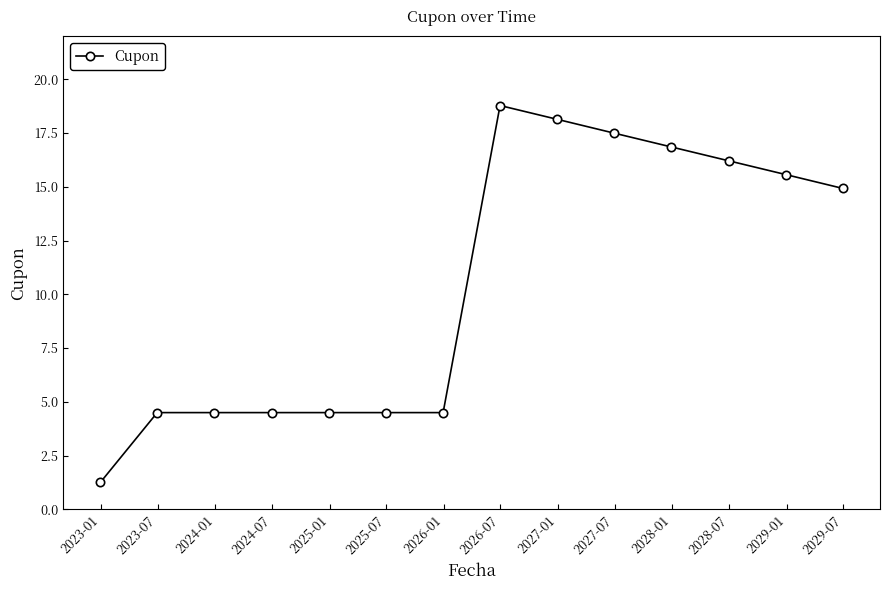

True or false: the data has more than 0 interior local peaks.

True